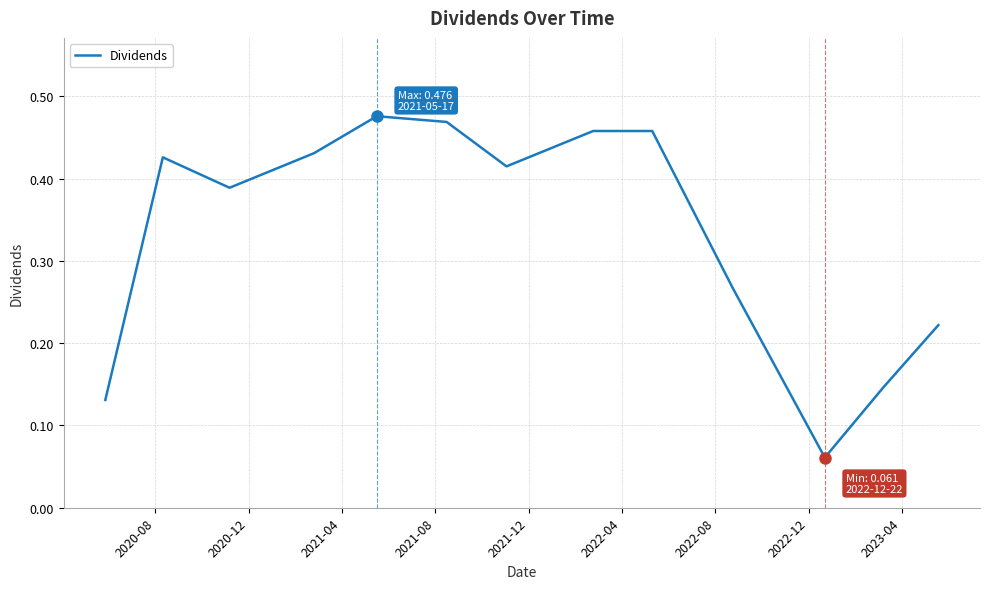

What is the difference between the maximum and minimum values?

0.4